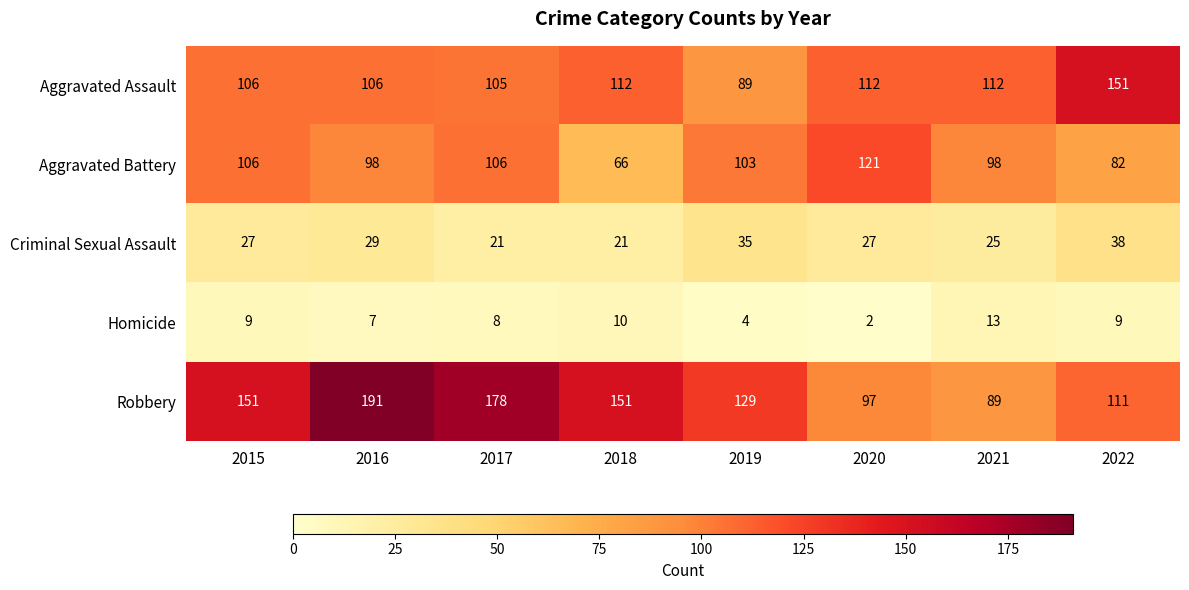

Rank the series by their maximum value, from lowest to highest.

Homicide, Criminal Sexual Assault, Aggravated Battery, Aggravated Assault, Robbery